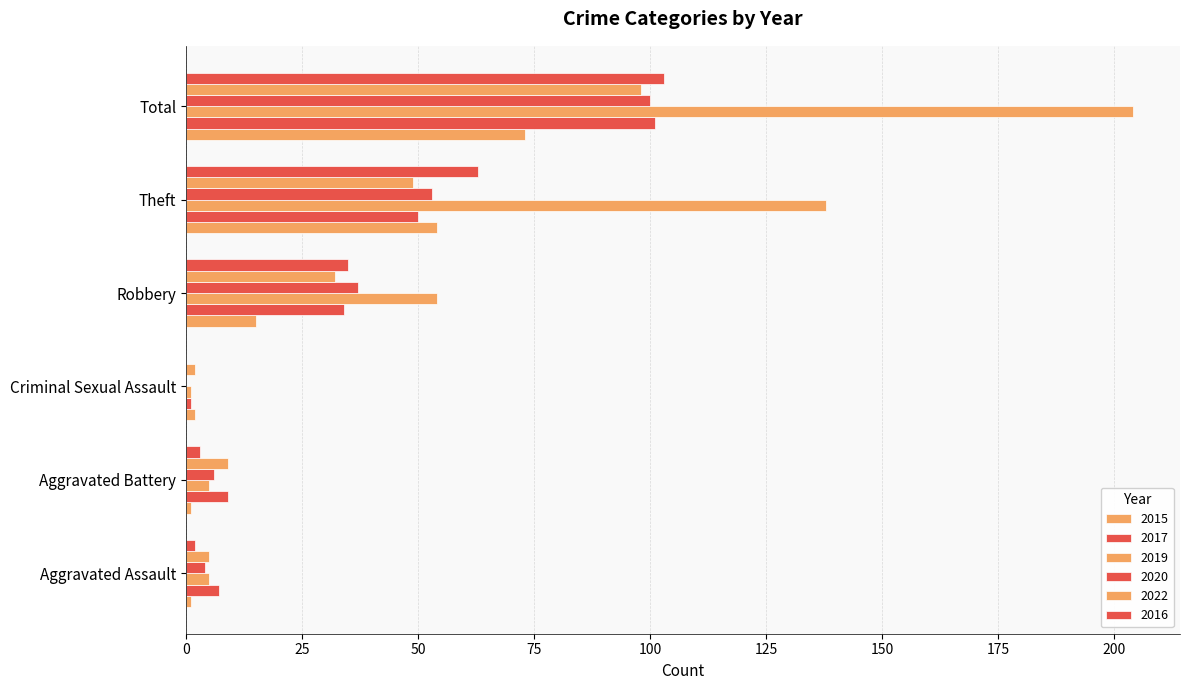

How many data points does each series have?

6